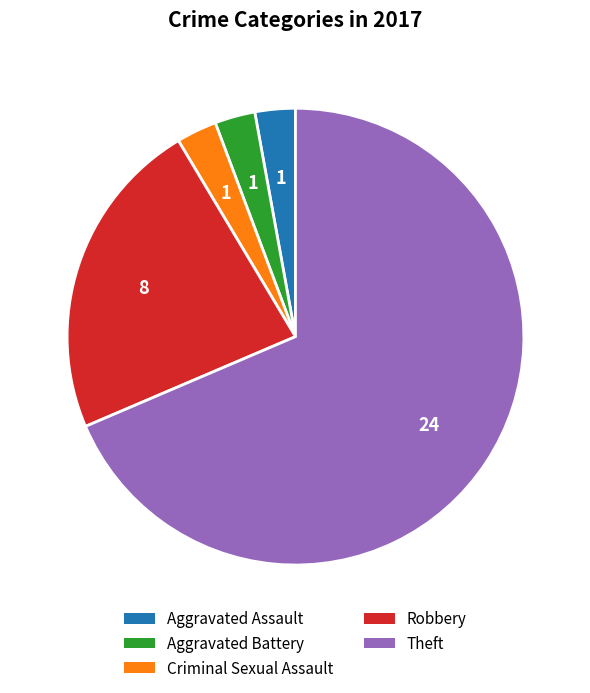

Approximately how many times larger is the value at Theft compared to Robbery?

3.0